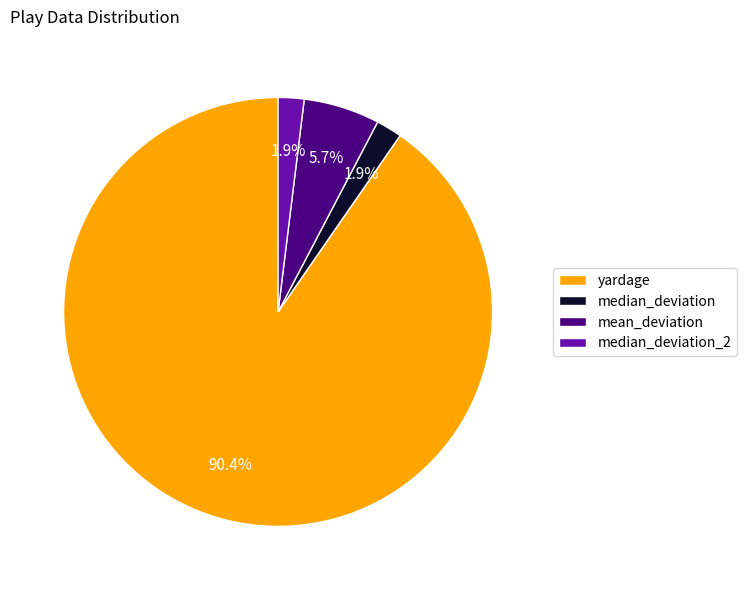

What is the ratio of the value at mean_deviation to the value at yardage?

0.1